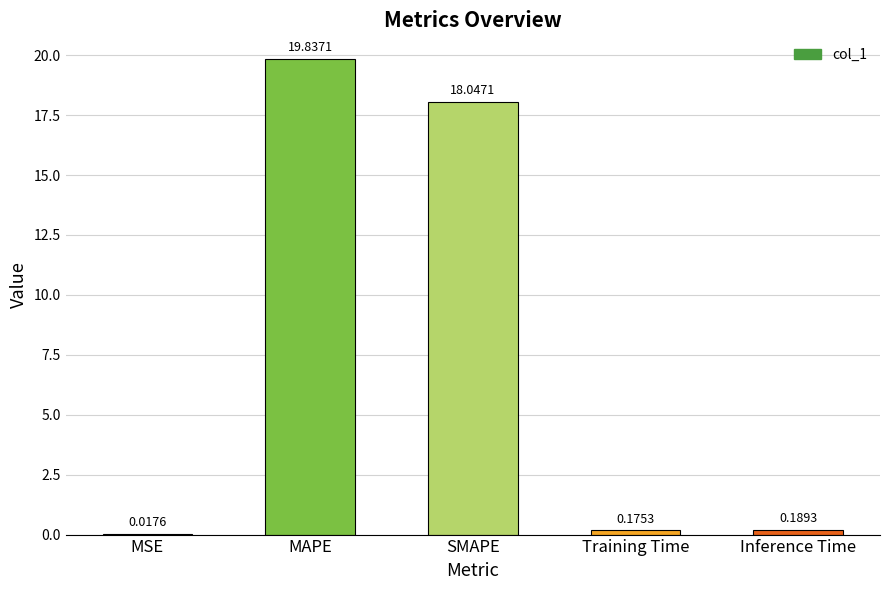

Which label corresponds to the largest value in the chart?

MAPE